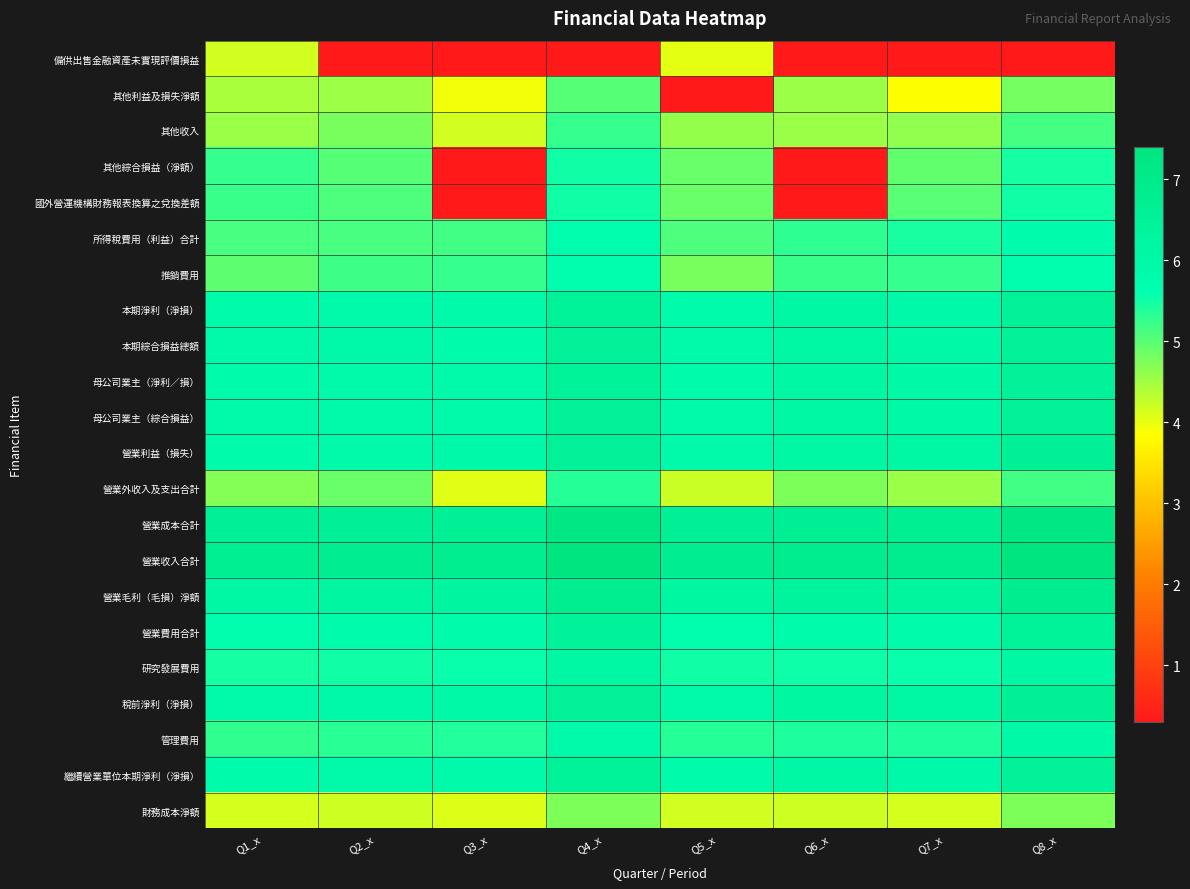

Rank the series at Q1_x from highest to lowest value.

營業收入合計, 營業成本合計, 營業毛利（毛損）淨額, 本期綜合損益總額, 母公司業主（綜合損益）, 稅前淨利（淨損）, 營業利益（損失）, 母公司業主（淨利／損）, 本期淨利（淨損）, 繼續營業單位本期淨利（淨損）, 營業費用合計, 研究發展費用, 管理費用, 其他綜合損益（淨額）, 國外營運機構財務報表換算之兌換差額, 所得稅費用（利益）合計, 推銷費用, 營業外收入及支出合計, 其他收入, 其他利益及損失淨額, 備供出售金融資產未實現評價損益, 財務成本淨額